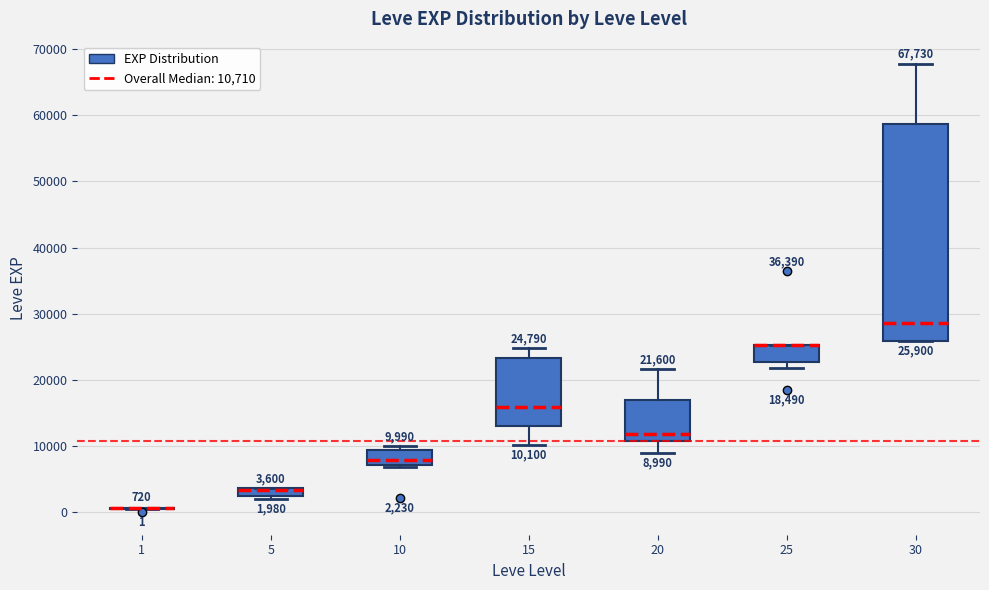

Which box is the tallest, from its lower edge to its upper edge?

30